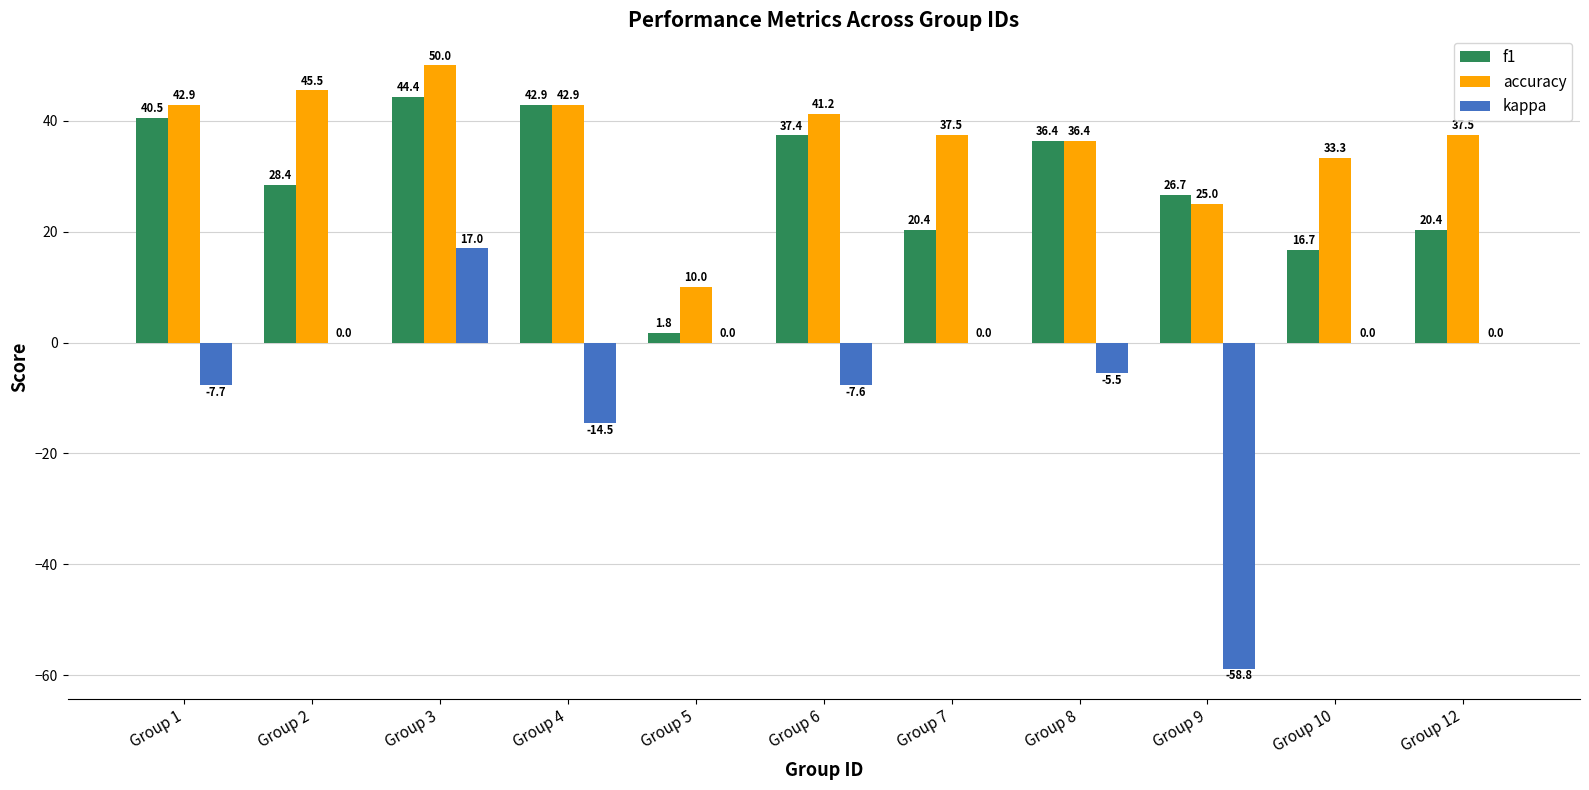

Does the chart contain stacked bars?

No